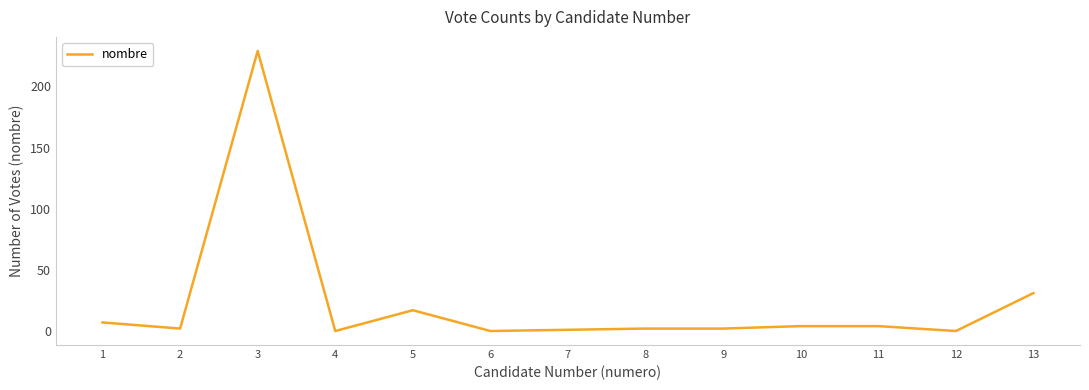

What is the difference between the maximum and minimum values?

229